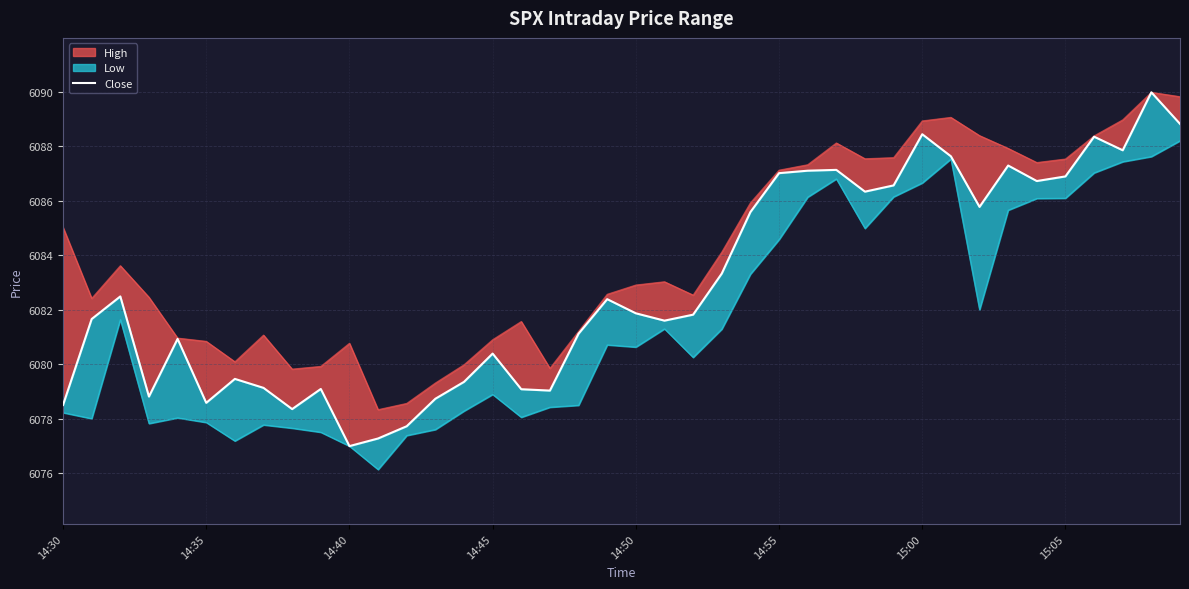

What is the difference between the maximum and minimum values?

13.0